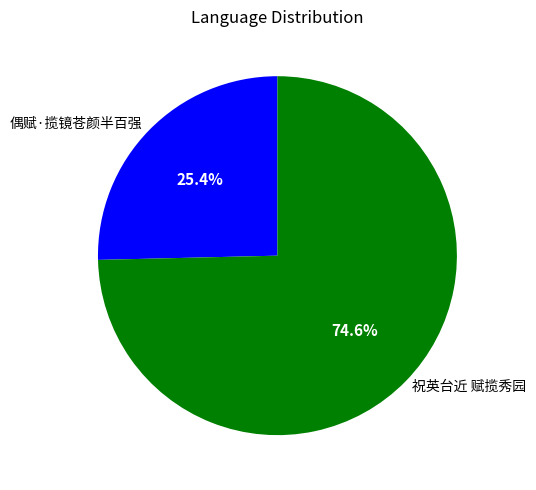

To the nearest percent, what is the average slice percentage?

50%